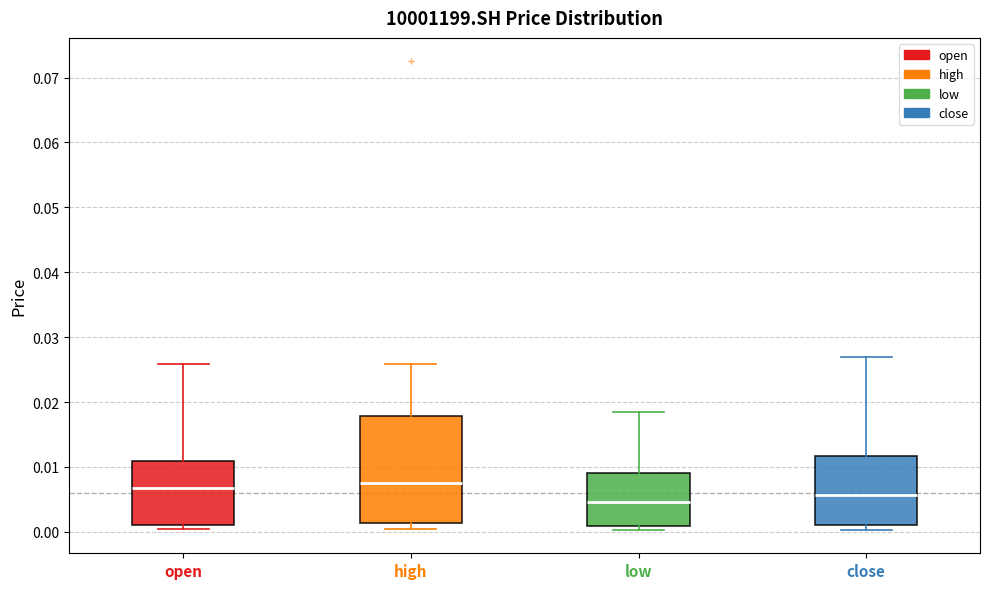

Reading left to right, read every box against the y-axis: the position of its median line, the range the box covers, and the ends of its whiskers. The values are not printed on the chart, so give them approximately, as read against the axis.

open: median 0.007, box 0.001 to 0.011, whiskers 0.000 to 0.026
high: median 0.008, box 0.001 to 0.018, whiskers 0.001 (just below the box's lower edge) to 0.026
low: median 0.005, box 0.001 to 0.009, whiskers 0.000 to 0.019
close: median 0.006, box 0.001 to 0.012, whiskers 0.000 to 0.027